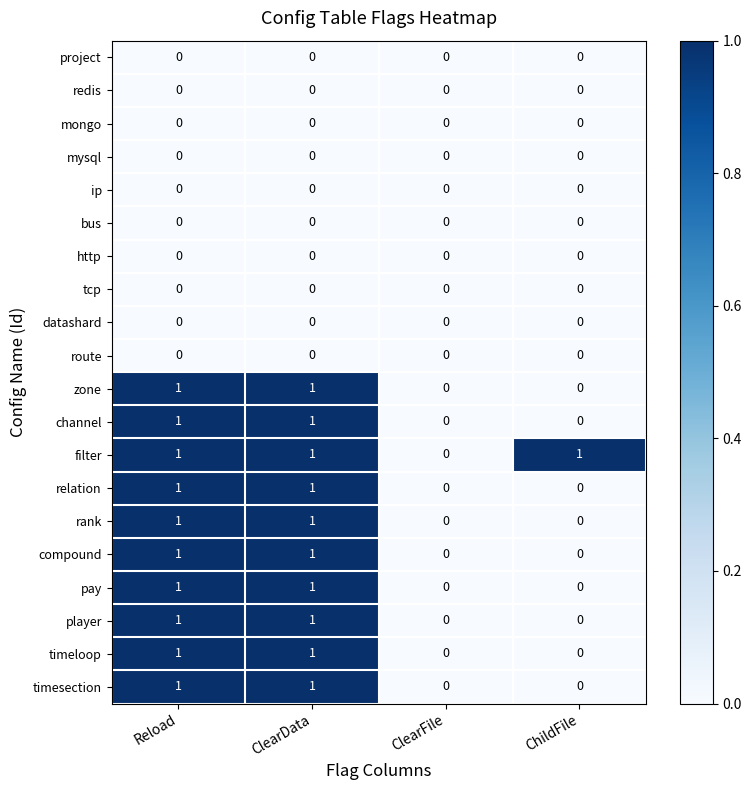

Count the player values in the range 0 to 1.

4